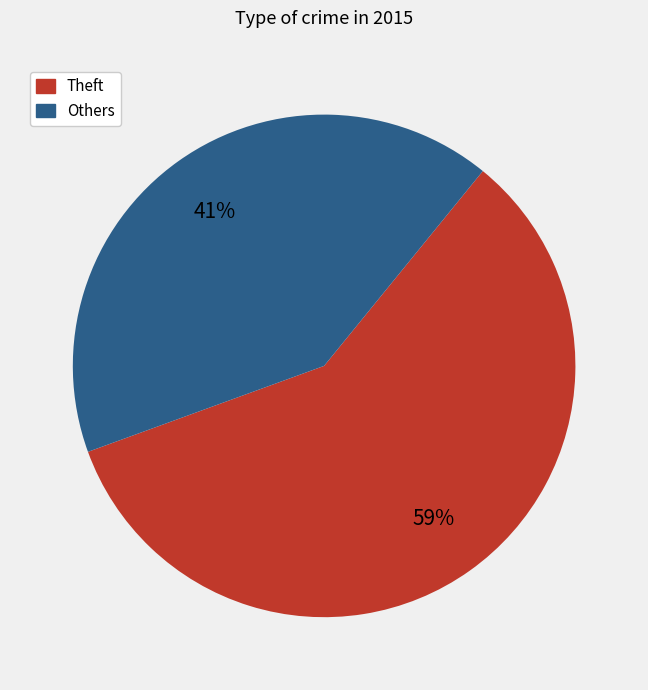

Rank the categories by value from lowest to highest.

Others, Theft